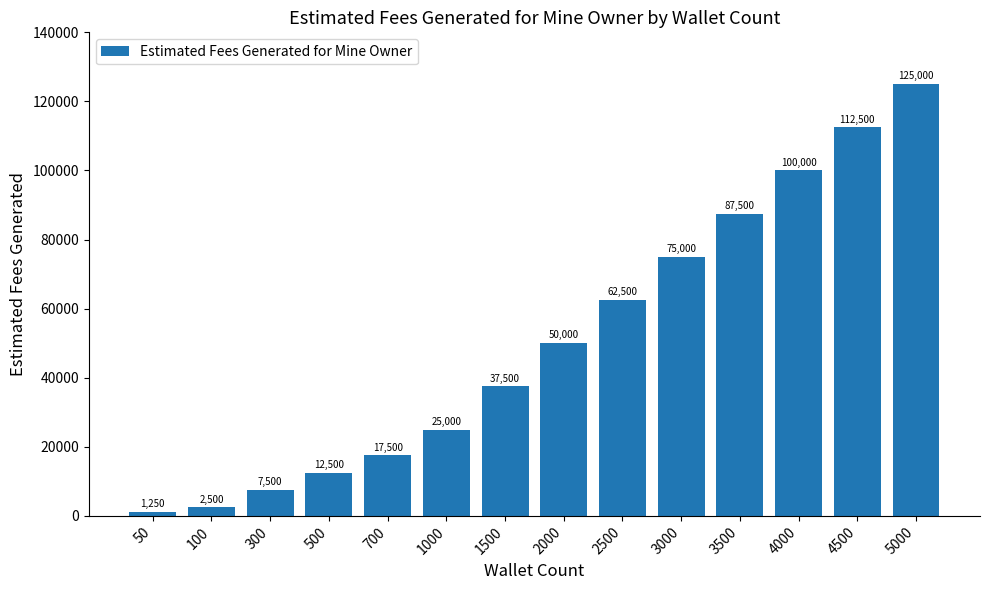

Reading right to left, list all the values displayed in this chart.

125000	112500	100000	87500	75000	62500	50000	37500	25000	17500	12500	7500	2500	1250